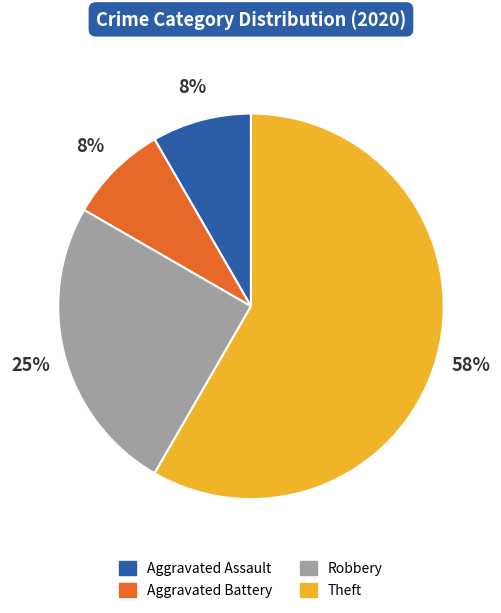

Between Robbery and Aggravated Battery, which is larger?

Robbery